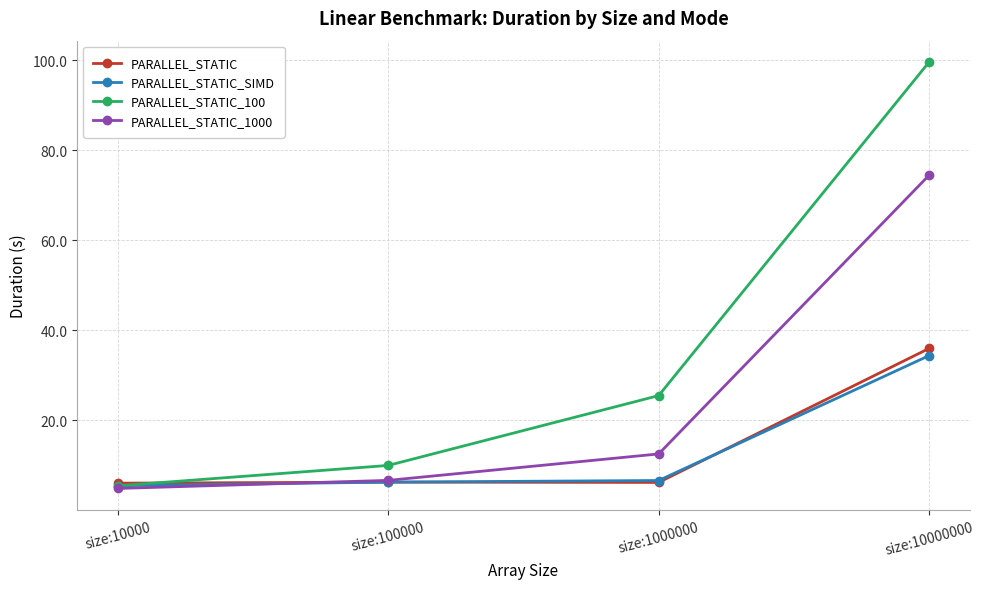

What is the greatest value displayed?

99.7